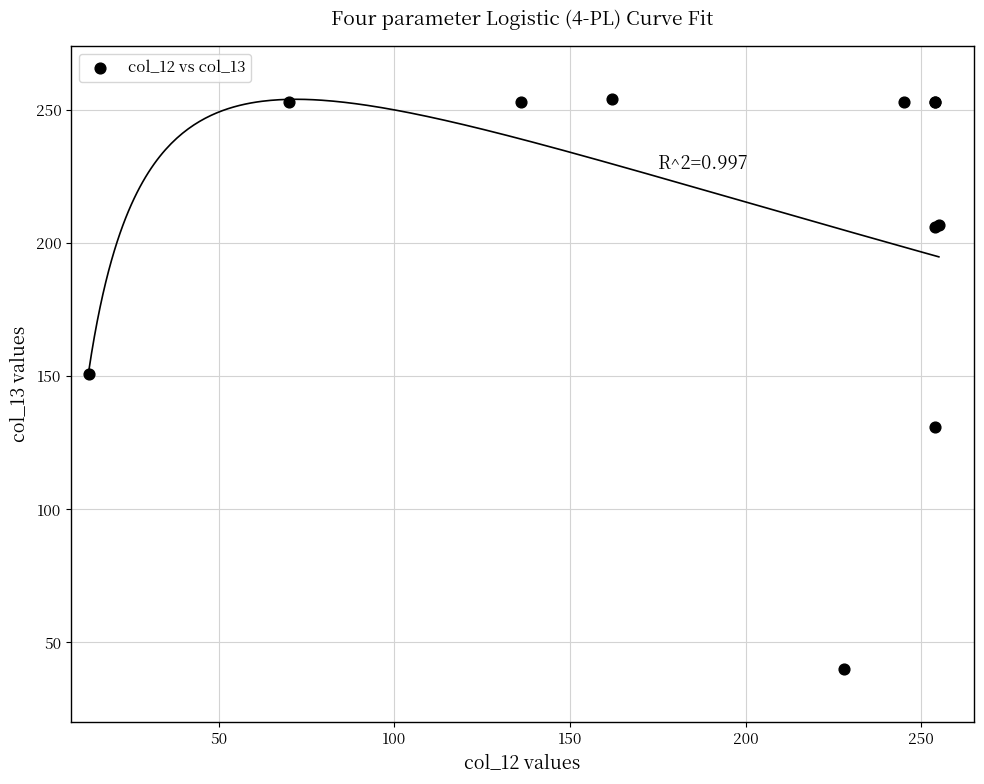

What Y value in the scatter plot is closest to 147?

151